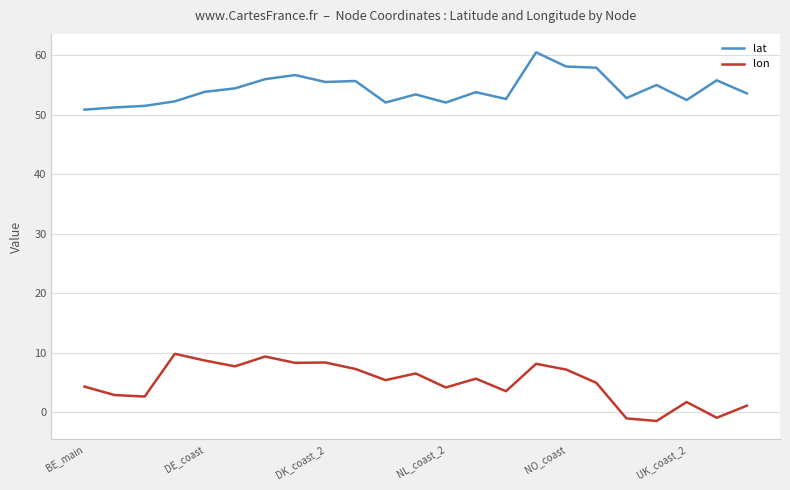

How many lines are shown in the chart?

2